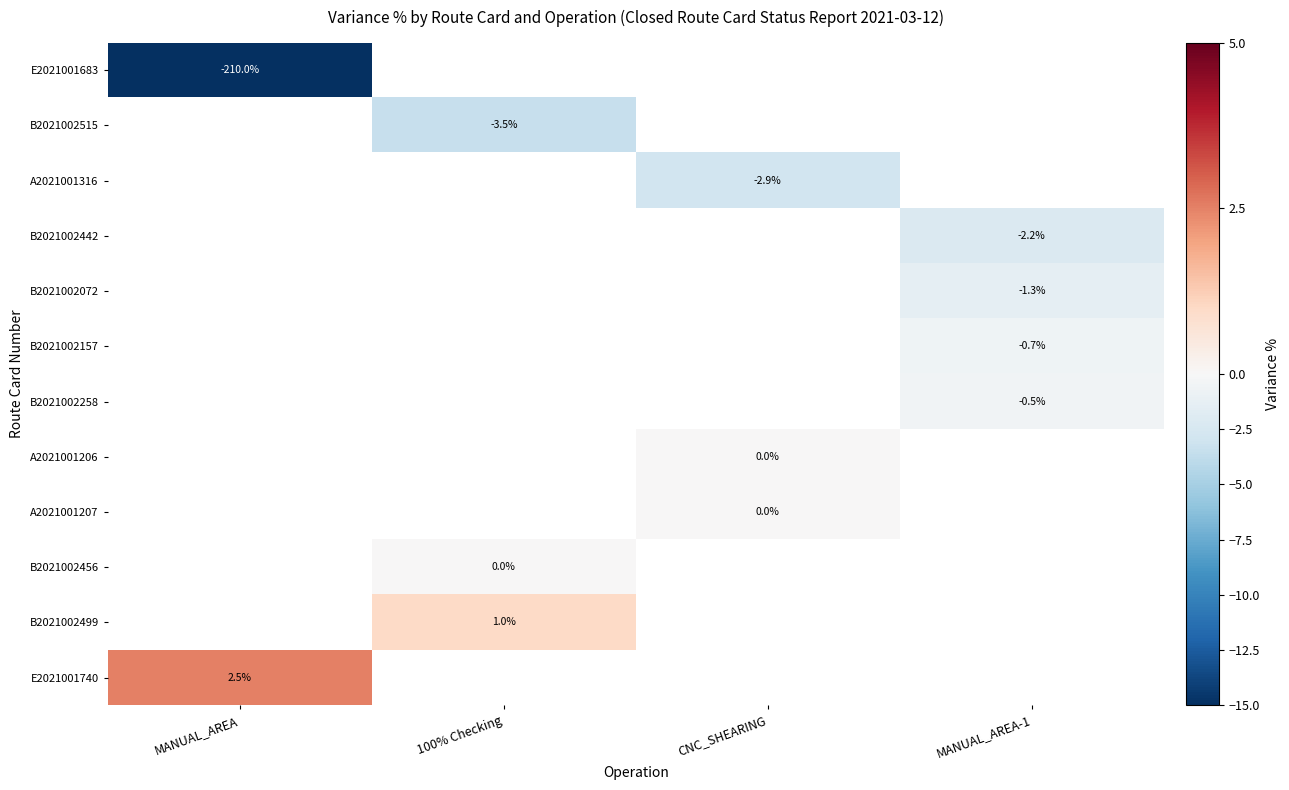

Is it true that B2021002499 equals 1.0 at 100% Checking?

True